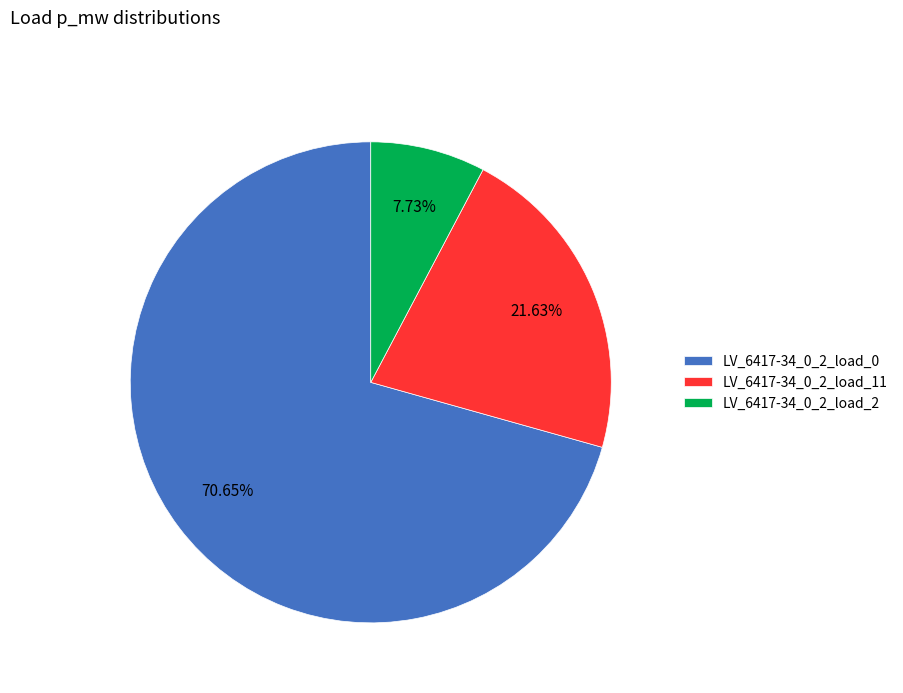

Is there any slice that represents more than half of the pie?

Yes